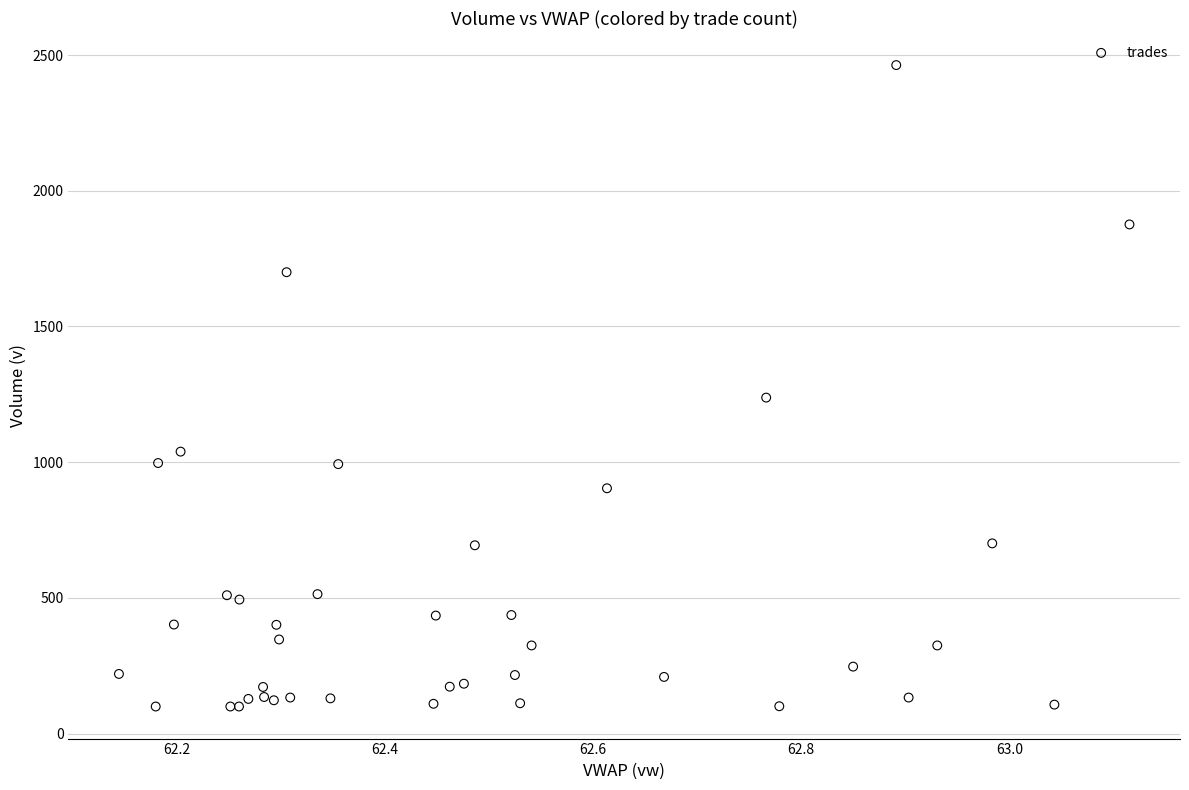

What Y value in the scatter plot is closest to 1281?

1238